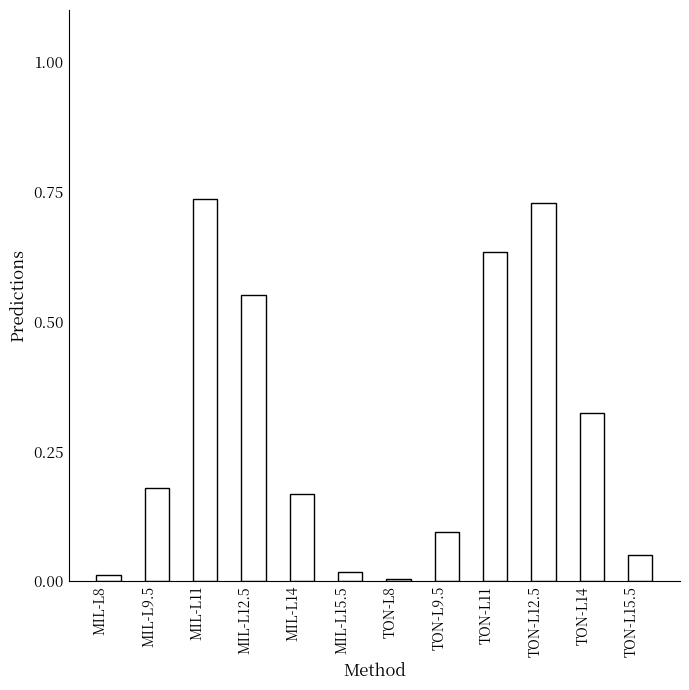

Rank the series by their maximum value, from highest to lowest.

MIL, TON